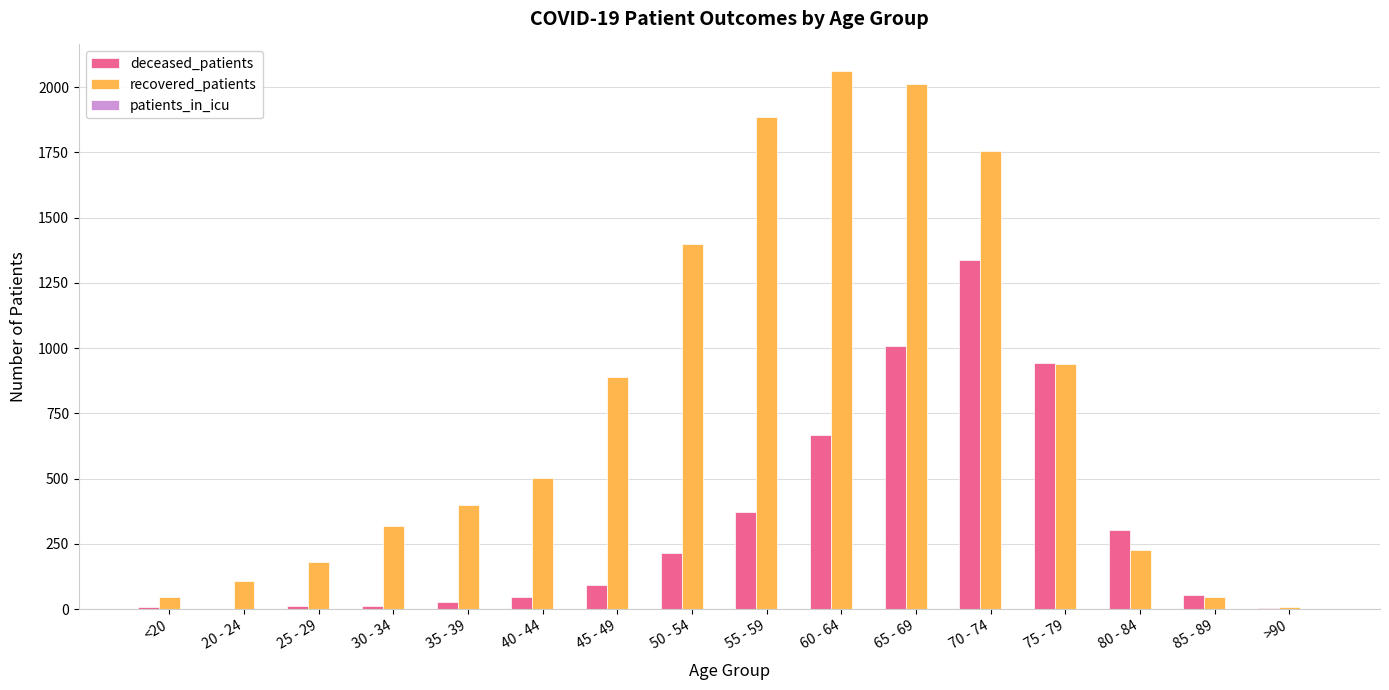

Which series has the largest total across all categories?

recovered_patients